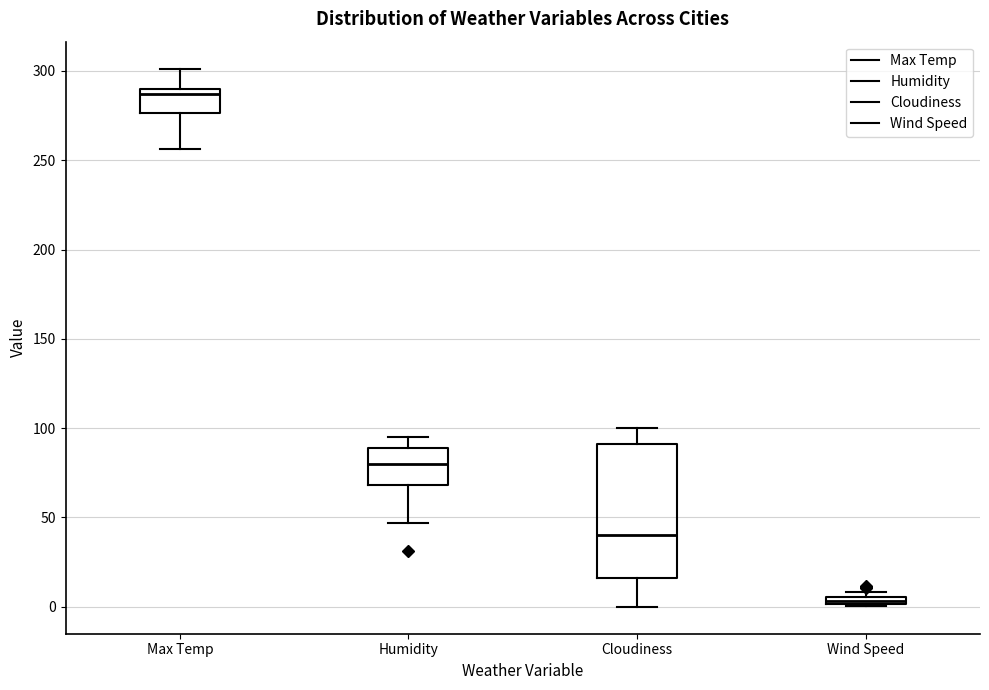

Where is the upper edge of the box for Wind Speed on the y-axis? The values are not printed on the chart, so give them approximately, as read against the axis.

5